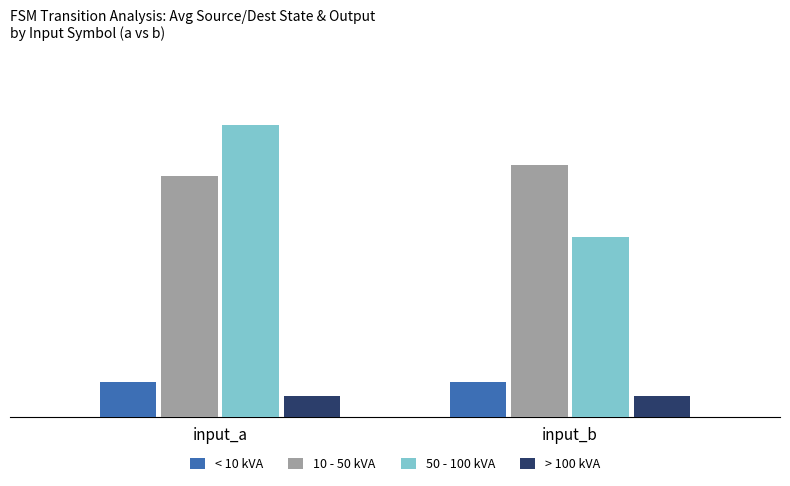

Does the chart contain any negative values?

No